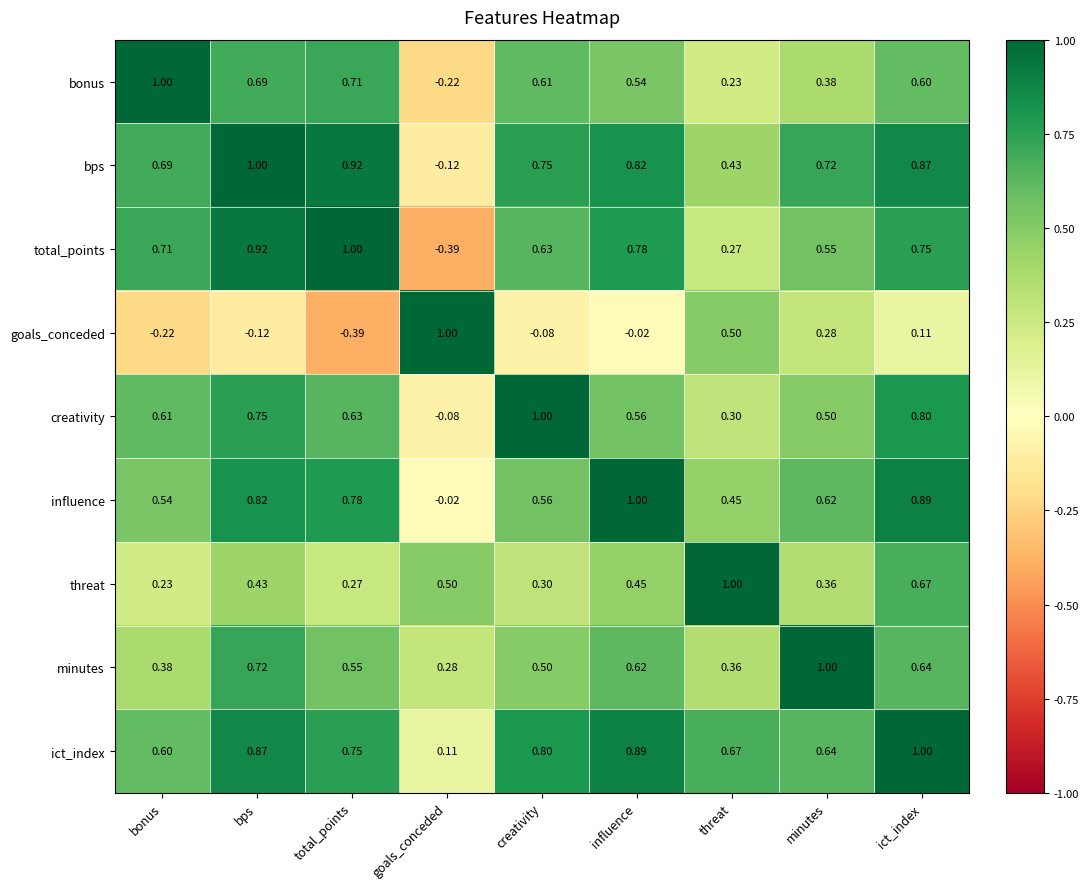

Count the number of data series in this chart.

9